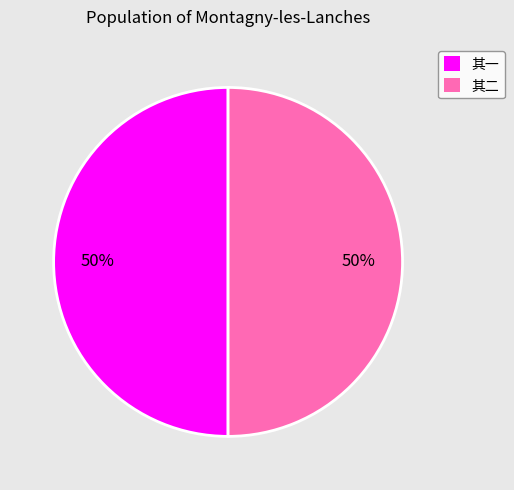

What is the ratio of the value at 其一 to the value at 其二?

1.0